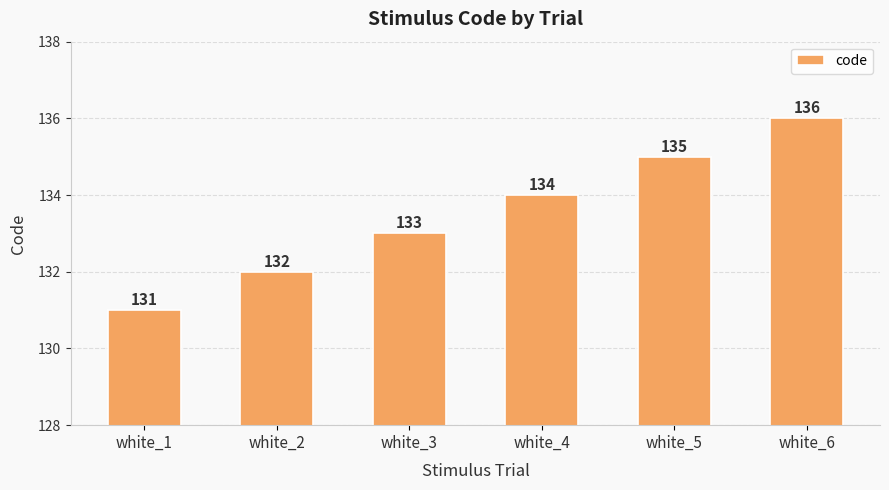

How many bars are there in total?

6